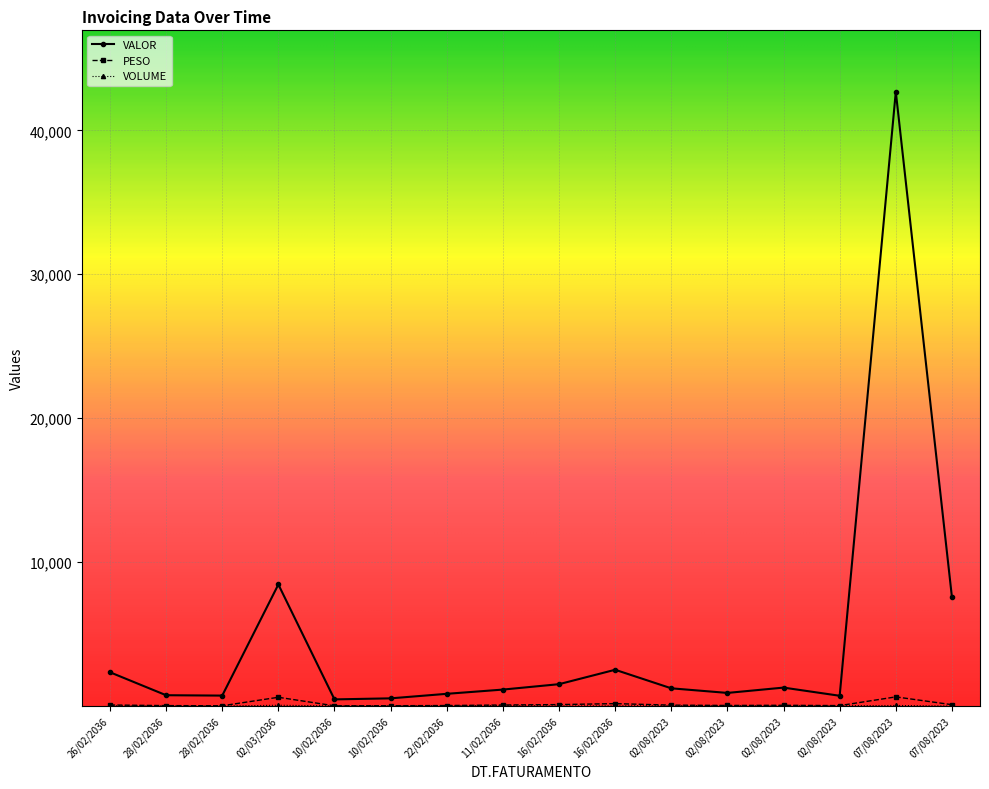

How many values in the PESO series exceed 69?

8